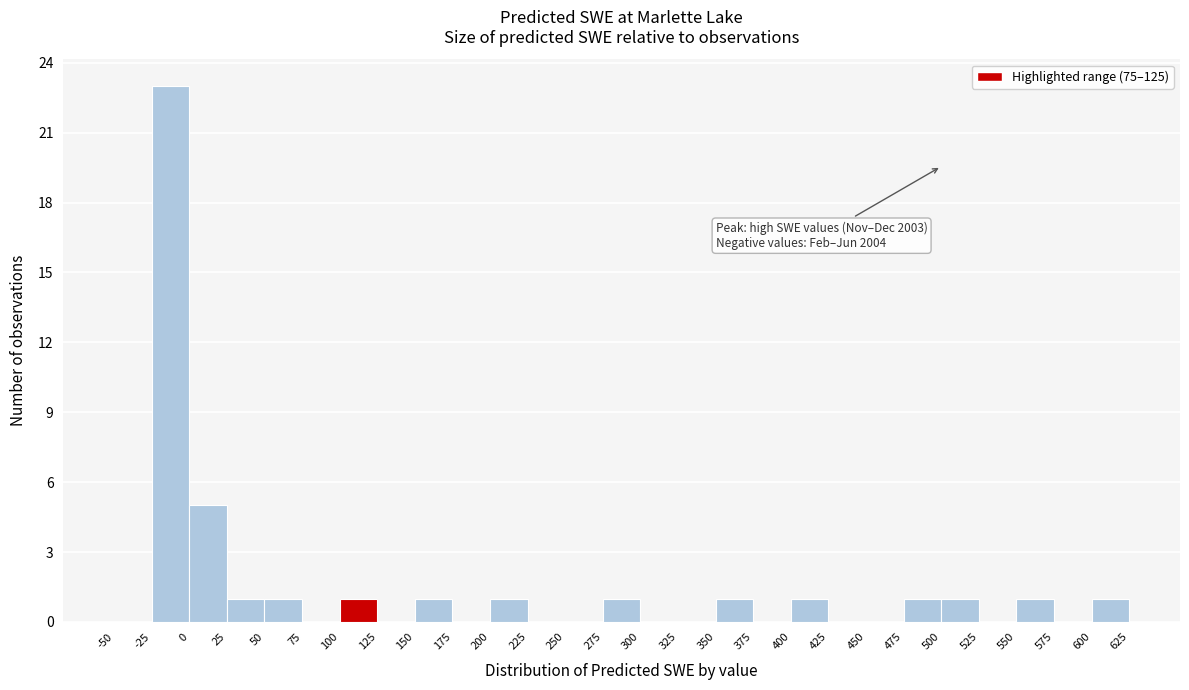

Over which range of the x-axis is the bar tallest?

-25 to 0